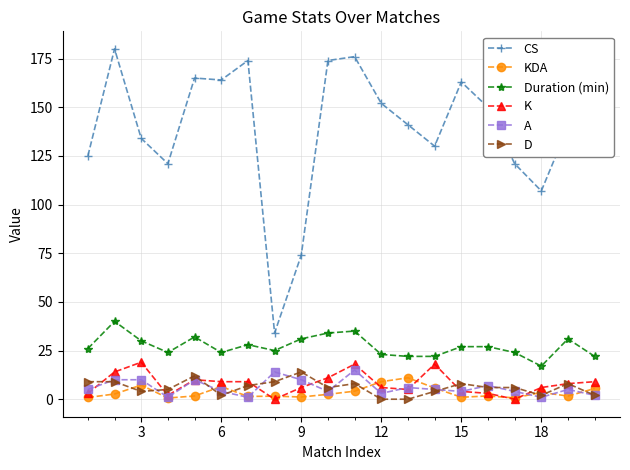

True or false: CS and Duration (min) intersect in this chart.

False